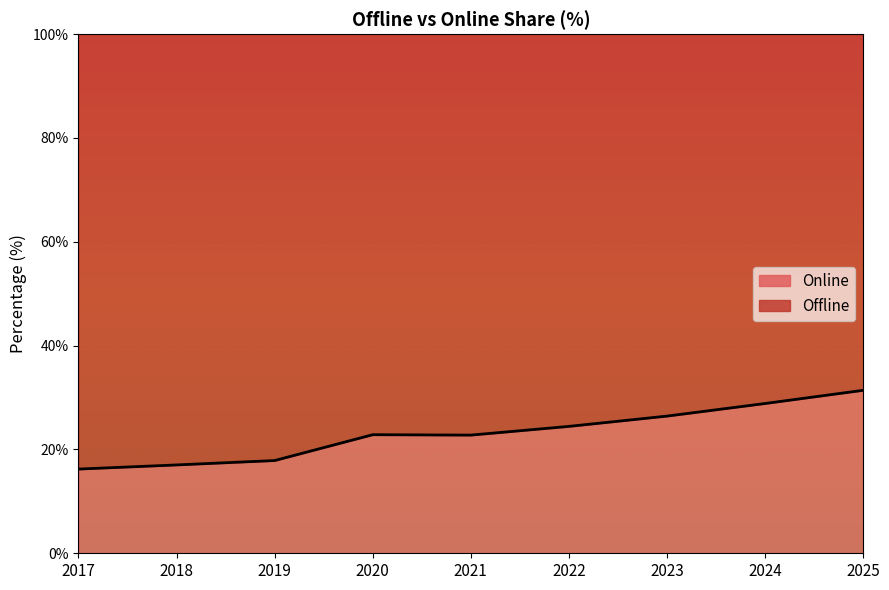

Which label corresponds to the smallest value in the chart?

2017